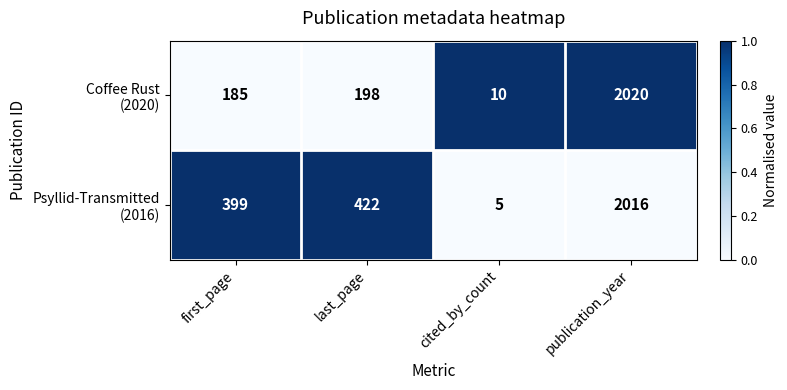

What is the greatest value displayed?

2020